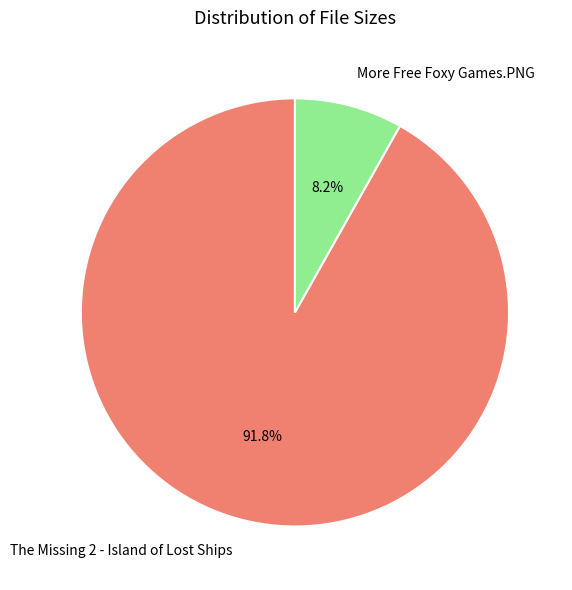

Which slice is the smallest?

More Free Foxy Games.PNG